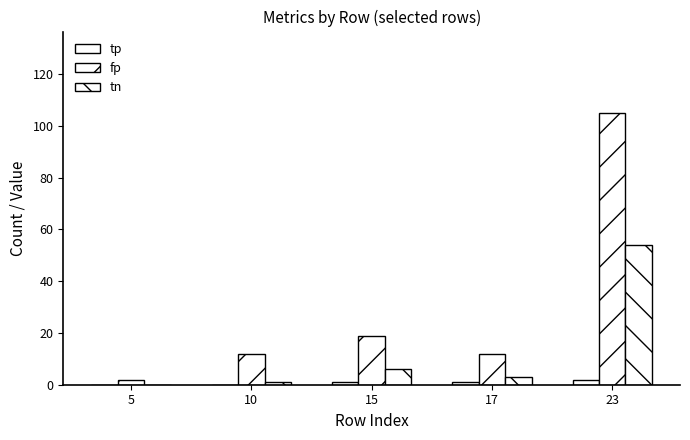

Count the number of categories in the chart.

5